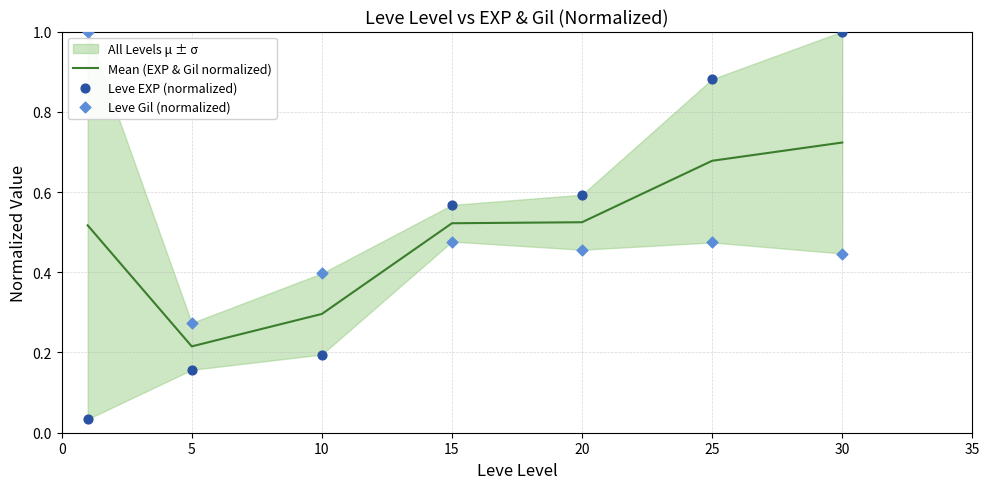

Which series has the largest total across all categories?

Leve Gil (normalized)